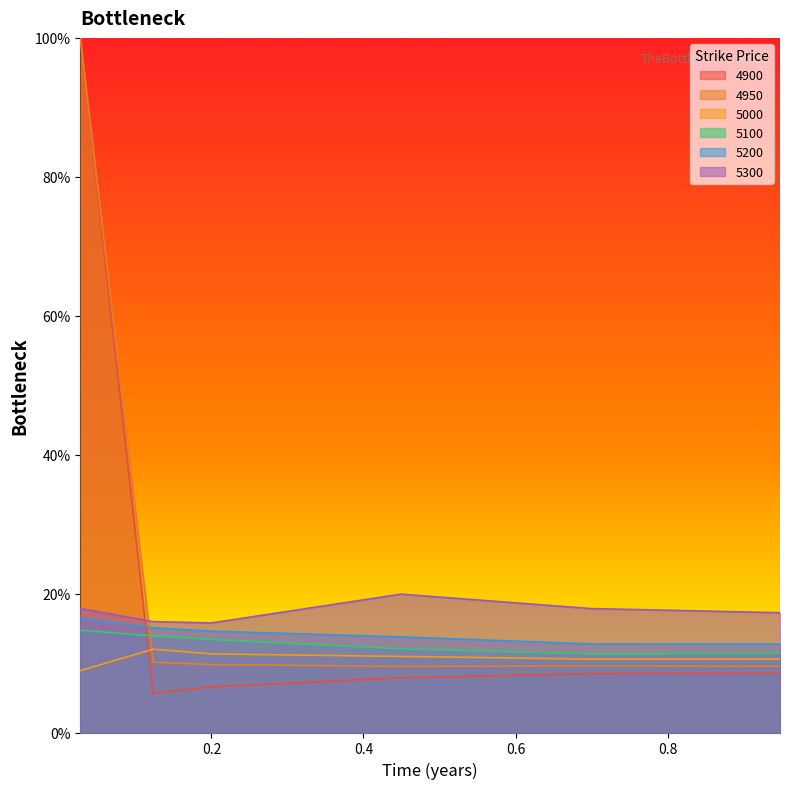

What is the average value of the 5100 series?

0.1